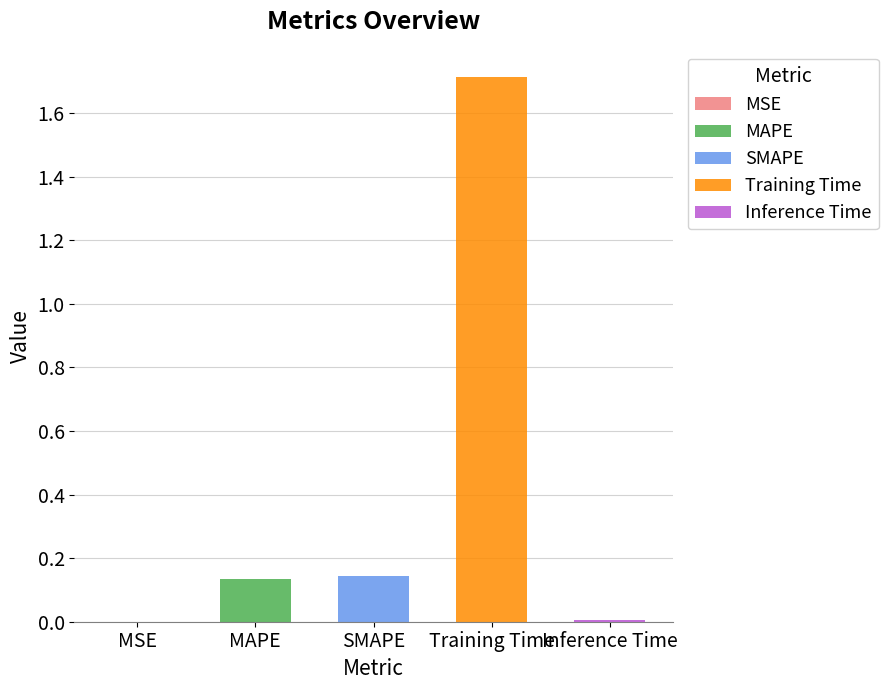

Are the bars grouped side by side (vs. stacked)?

No